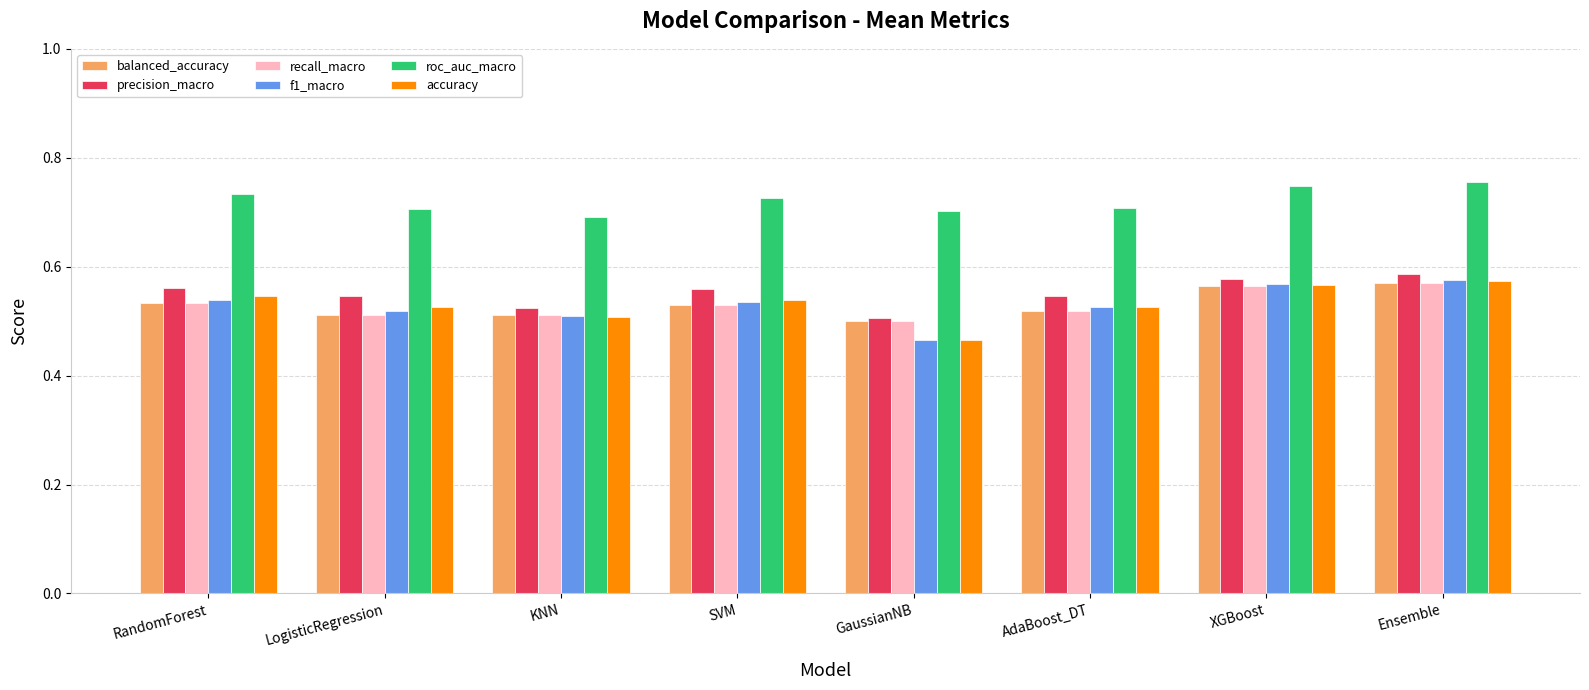

What is the difference between the highest and lowest values at SVM?

0.2